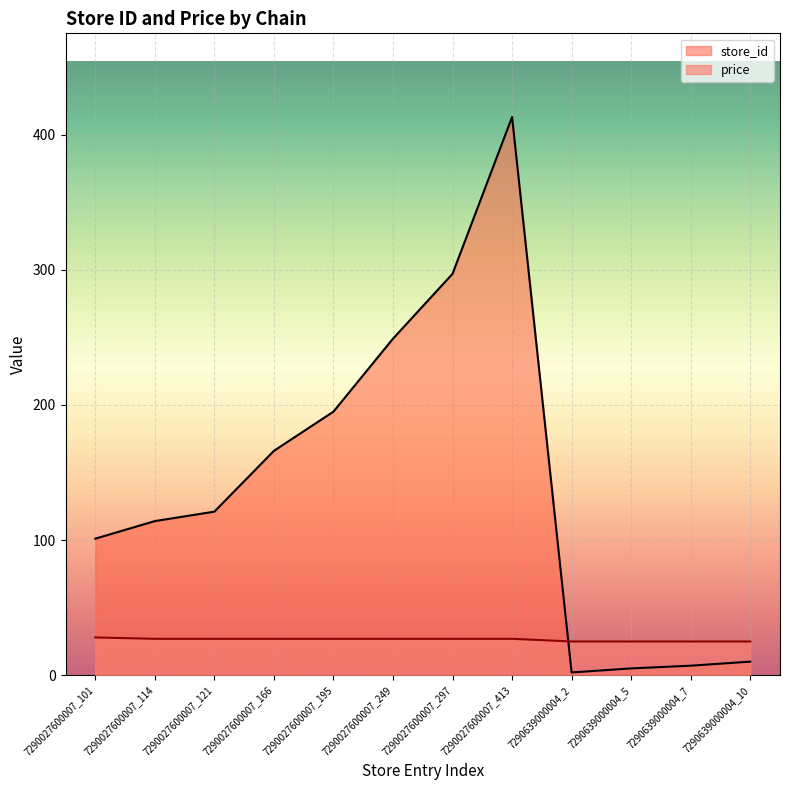

At 7290027600007_195, list the series in order from smallest to largest.

price, store_id